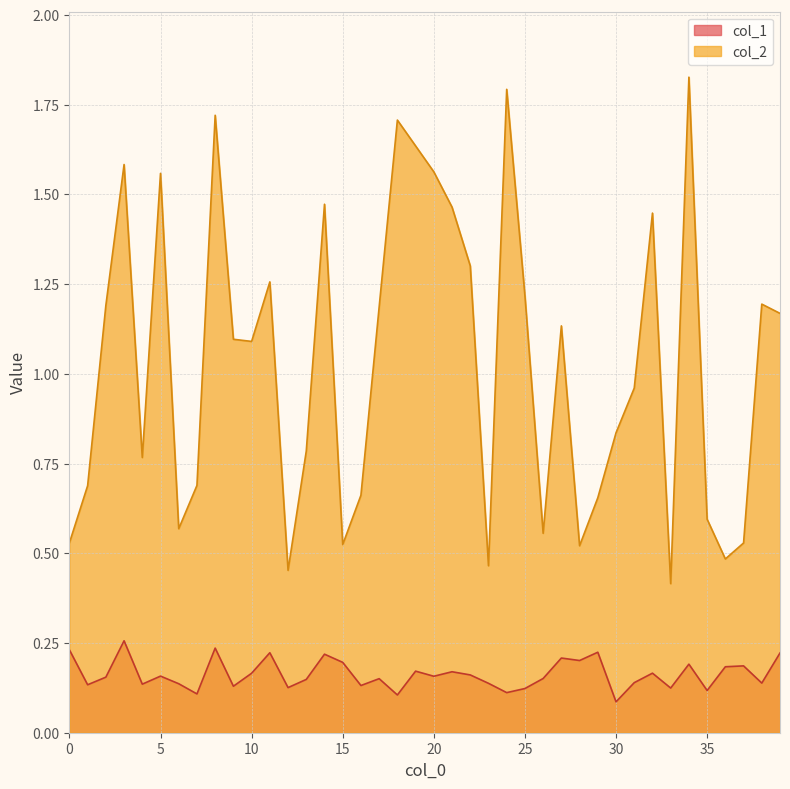

True or false: col_2 and col_1 cross at least once.

False